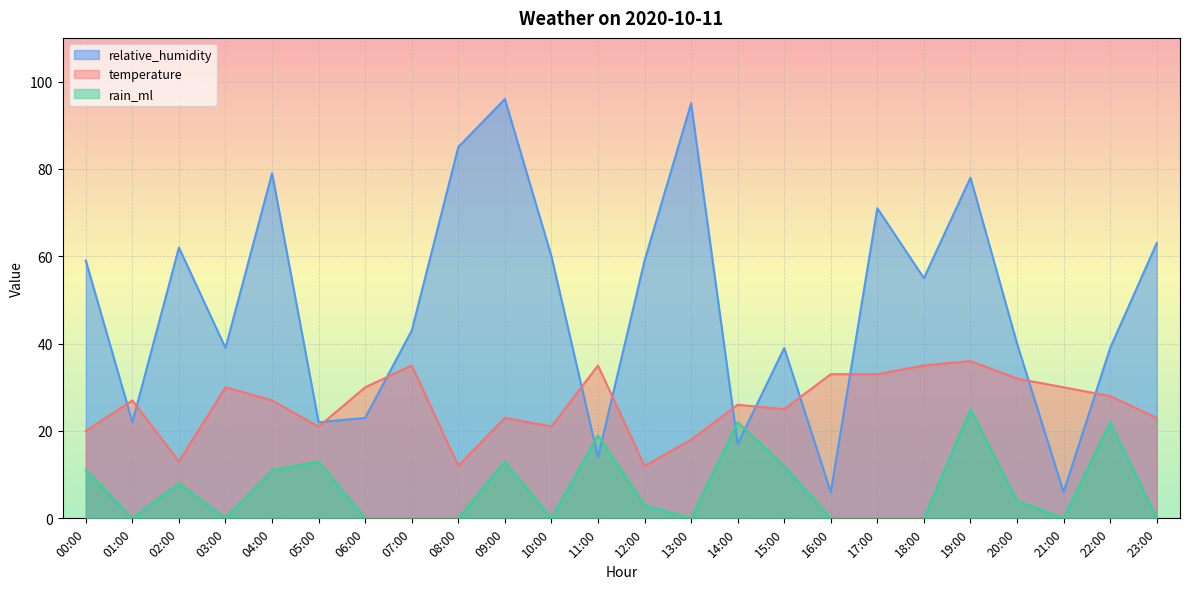

Reading left to right, list all the values displayed in this chart.

relative_humidity: 59	22	62	39	79	22	23	43	85	96	60	14	59	95	17	39	6	71	55	78	40	6	39	63
temperature: 20	27	13	30	27	21	30	35	12	23	21	35	12	18	26	25	33	33	35	36	32	30	28	23
rain_ml: 11	0	8	0	11	13	0	0	0	13	0	19	3	0	22	12	0	0	0	25	4	0	22	0